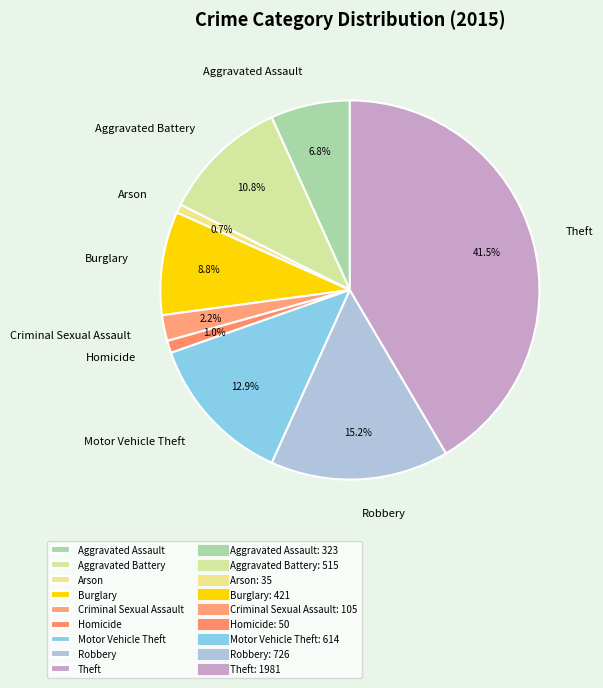

To the nearest percent, what is the difference between the largest and smallest slice percentages?

41%